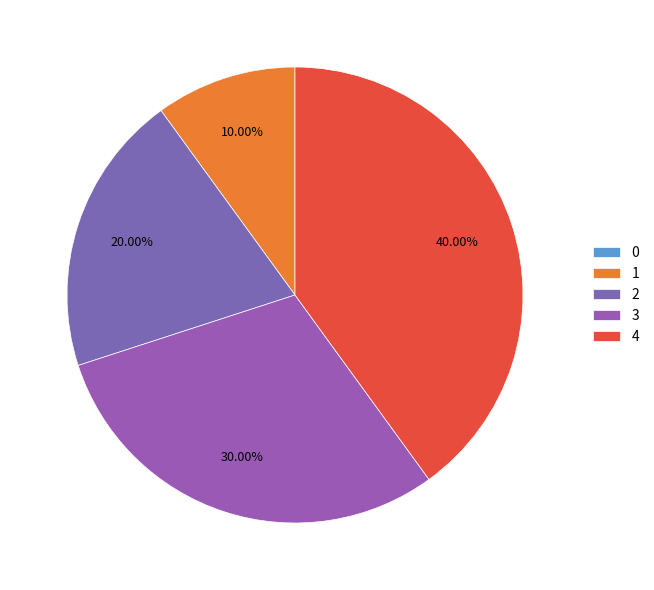

Count the number of slices in the pie.

5